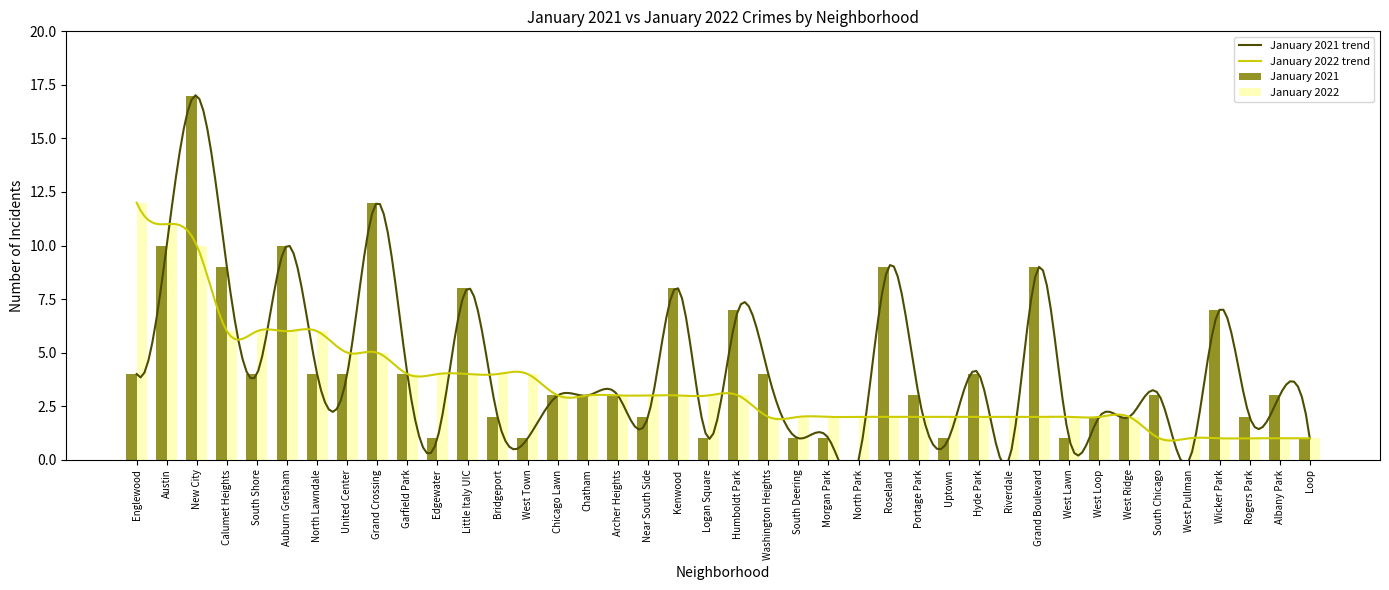

Rank the series by their maximum value, from highest to lowest.

January 2021, January 2022